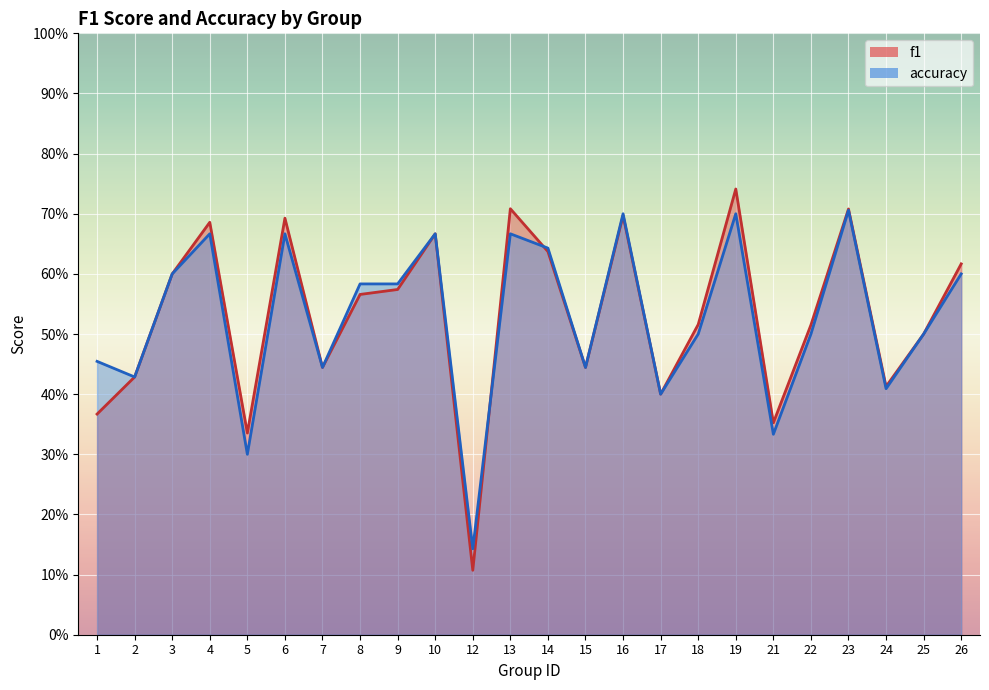

The accuracy series shows 0.1 at 12. True or false?

True